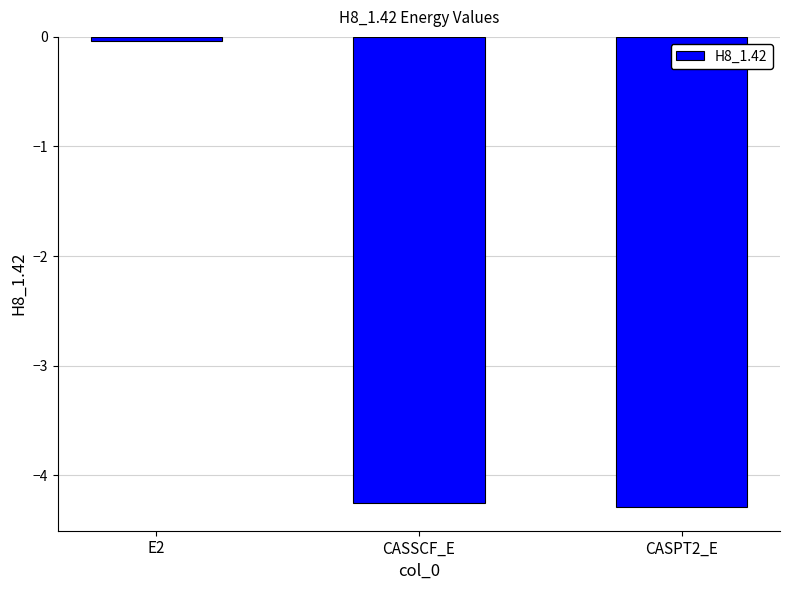

List the labels in order of value, largest first.

E2, CASSCF_E, CASPT2_E